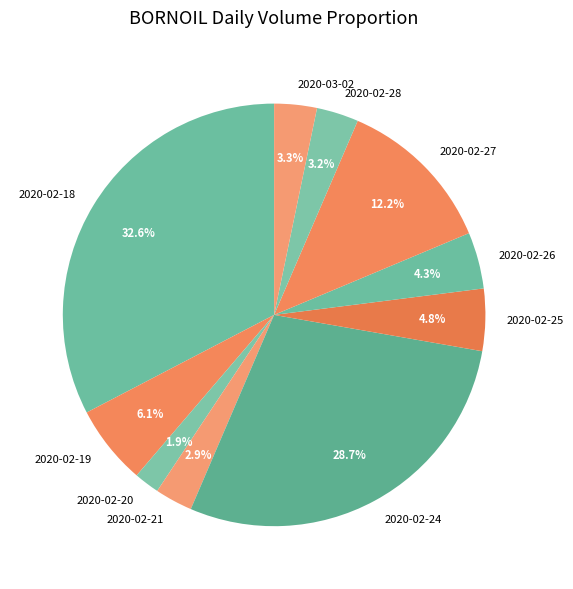

True or false: 2020-02-28 accounts for 3% of the total.

True